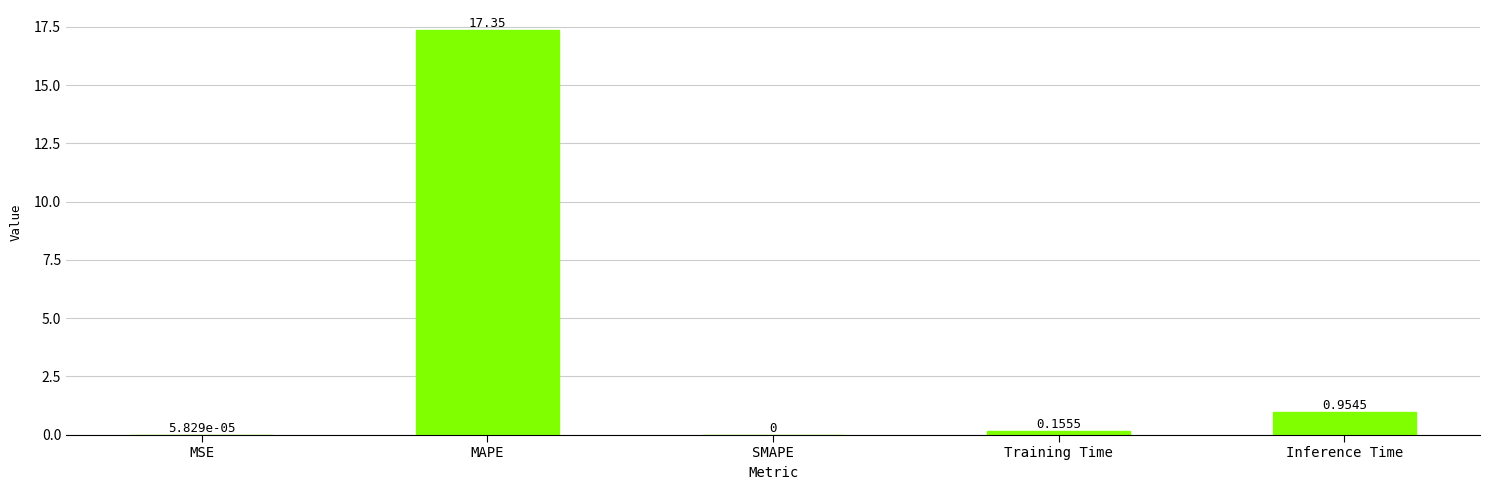

The chart shows a value of 0.0 at SMAPE. True or false?

True